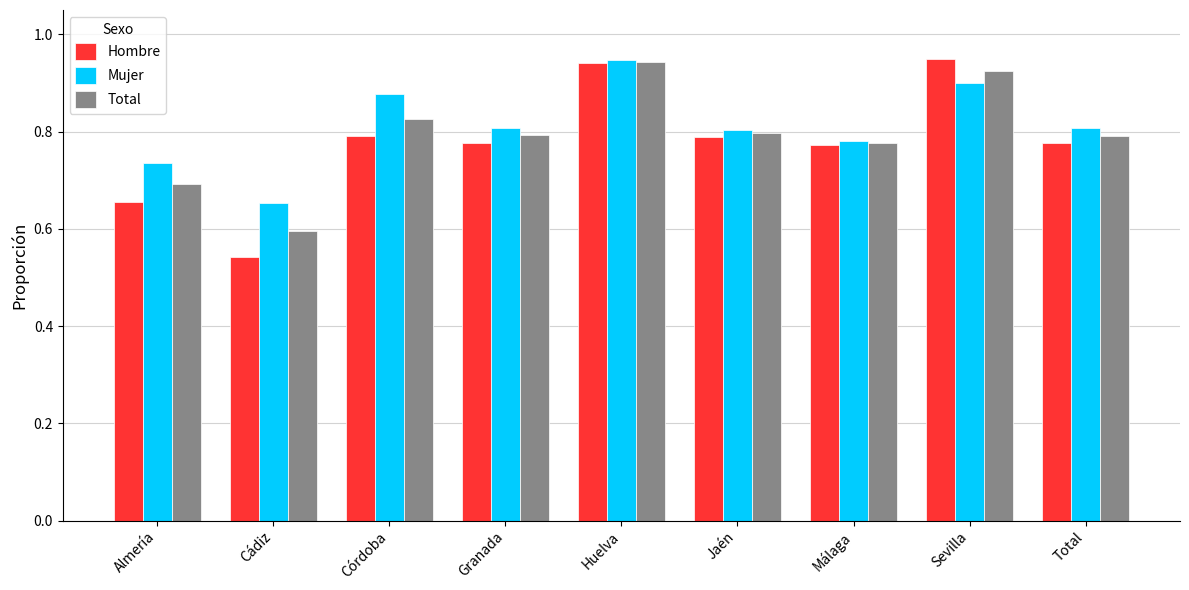

Which category has the highest value in the Mujer series?

Huelva